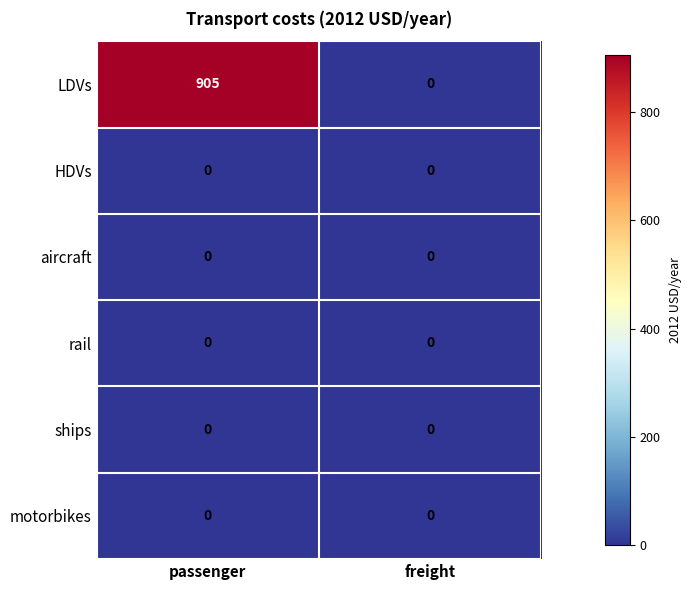

What is the difference between the LDVs values at passenger and freight?

905